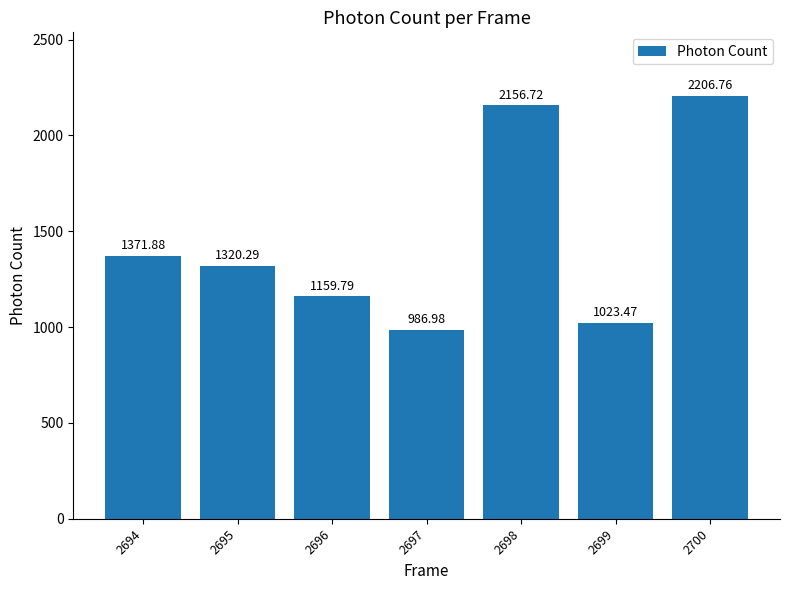

What is the difference between the values at 2694 and 2696?

212.1